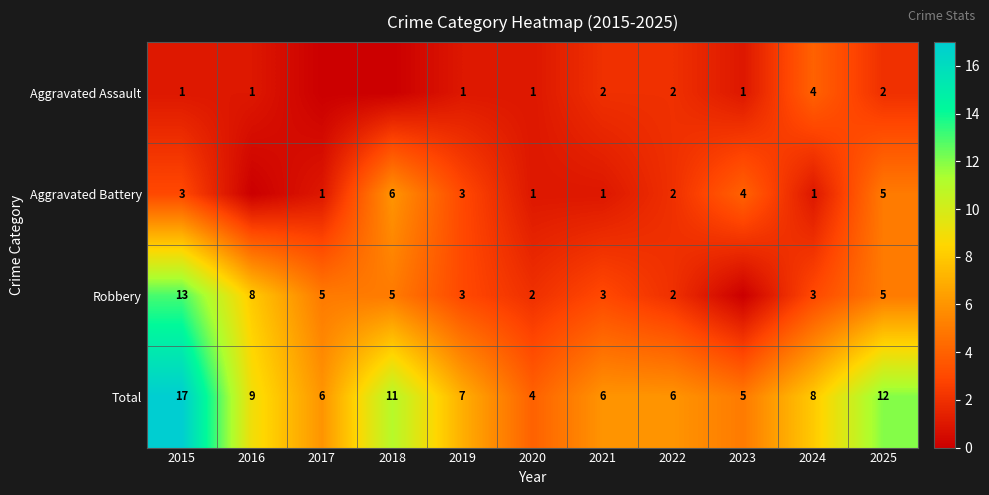

What is the highest value of the Total series?

17